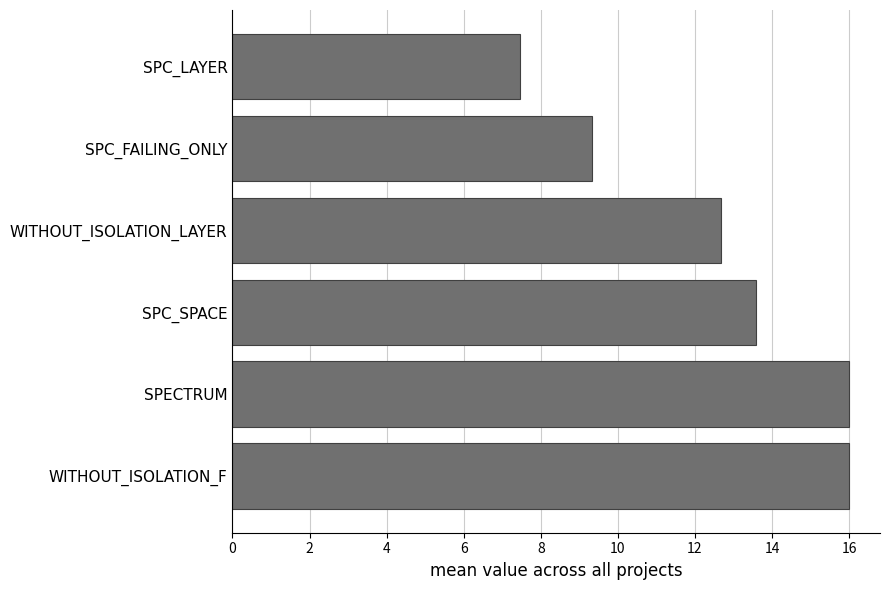

What is the difference between the maximum and minimum values?

8.5